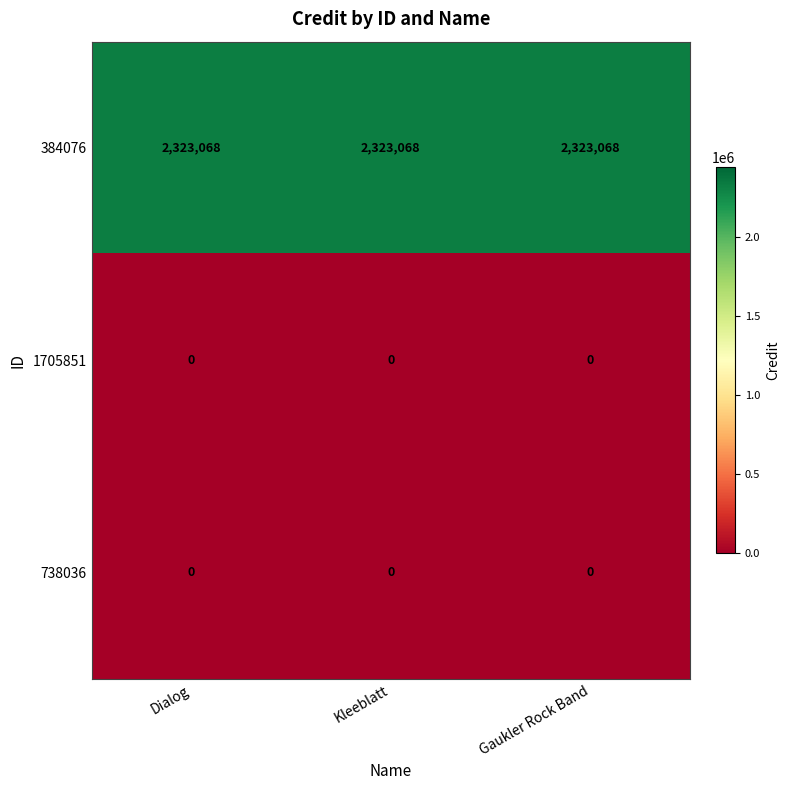

What is the maximum value shown in the chart?

2323068